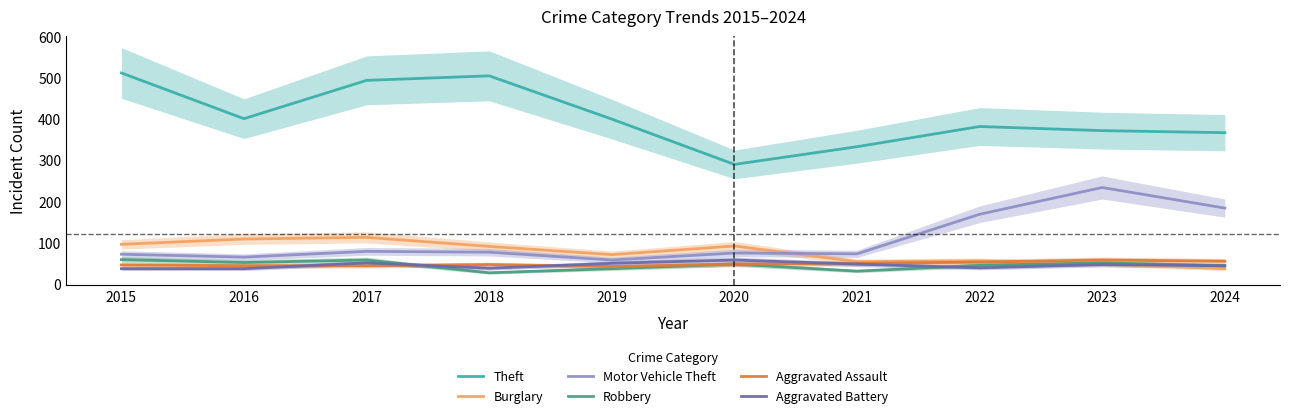

The value of Aggravated Battery at 2017 is 81. True or false?

False